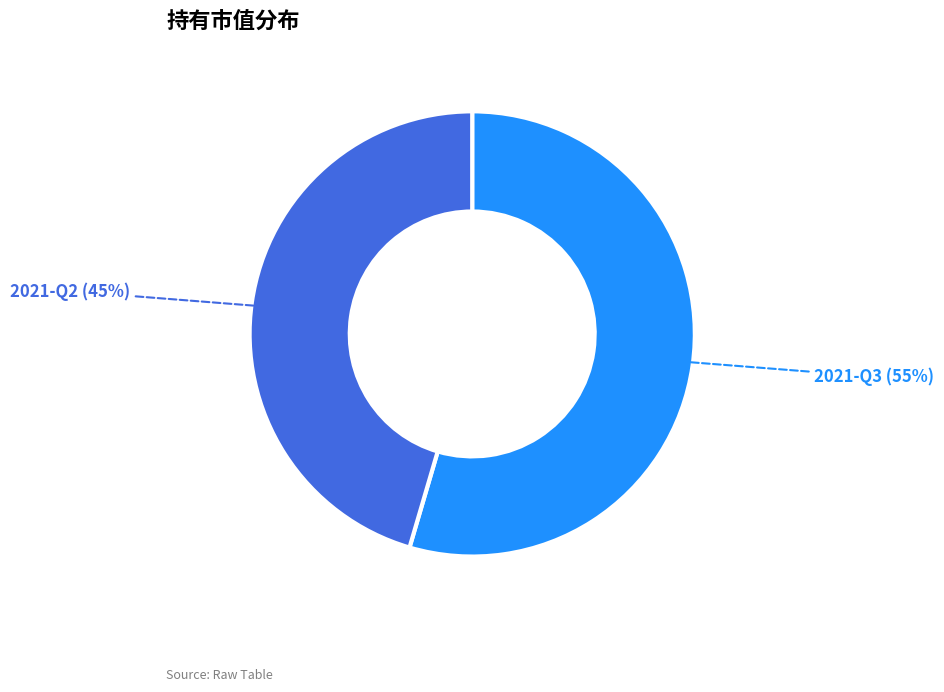

To the nearest percent, what is the combined percentage of 2021-Q2 and 2021-Q3?

100%